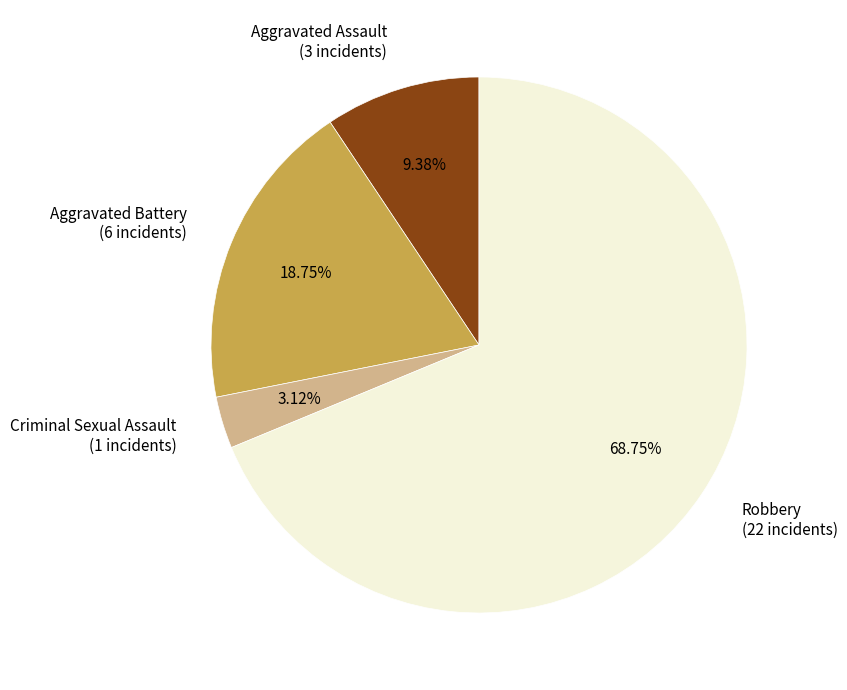

To the nearest percent, what portion does Aggravated Assault represent?

9%